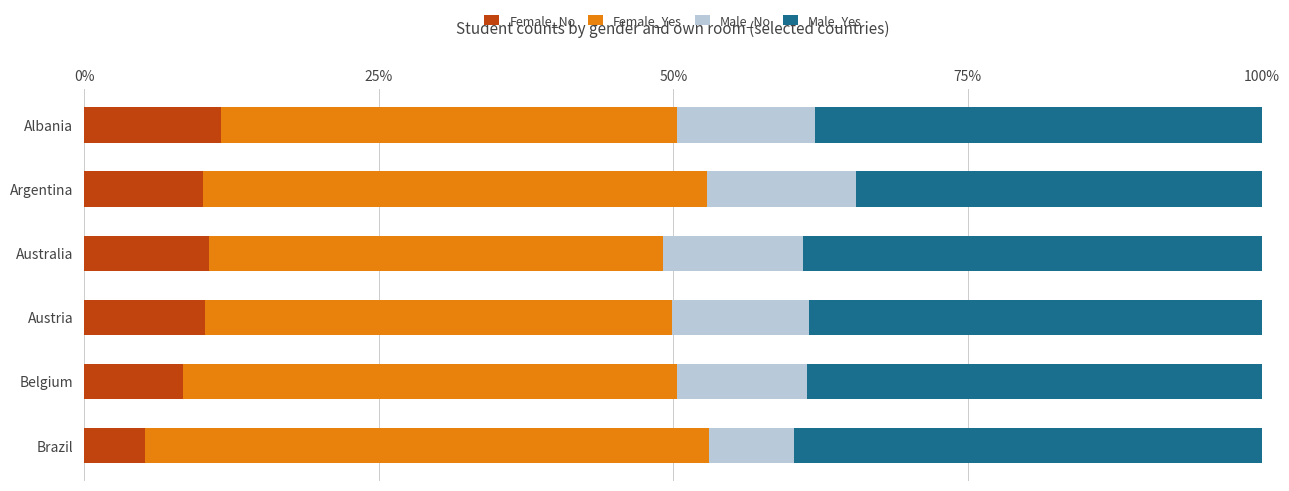

The Female_No series shows 14.1 at Argentina. True or false?

False